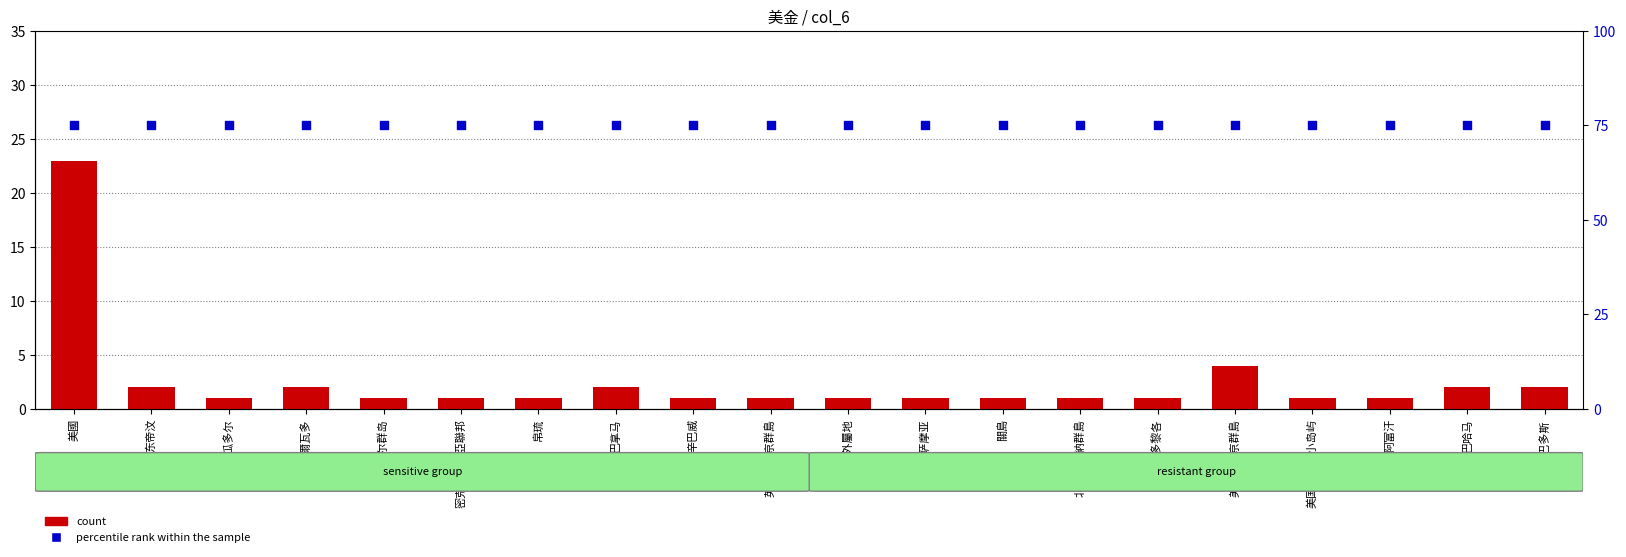

Which series has the largest Y range (max minus min)?

count